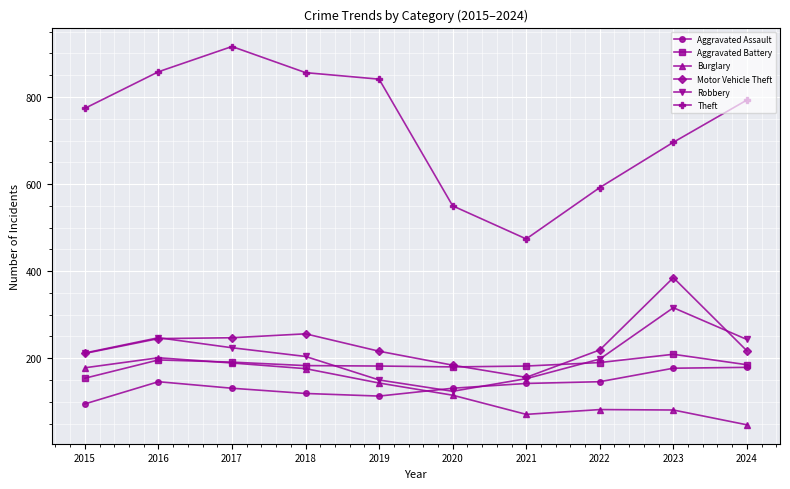

Which series has the largest total across all categories?

Theft